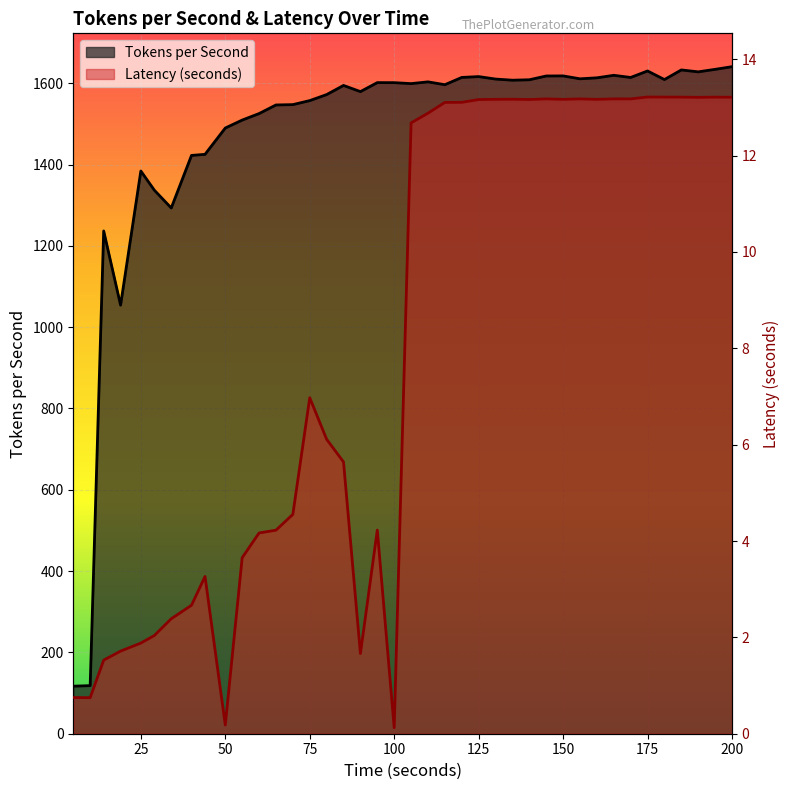

At 185, list the series in order from largest to smallest.

Tokens per Second, Latency (seconds)